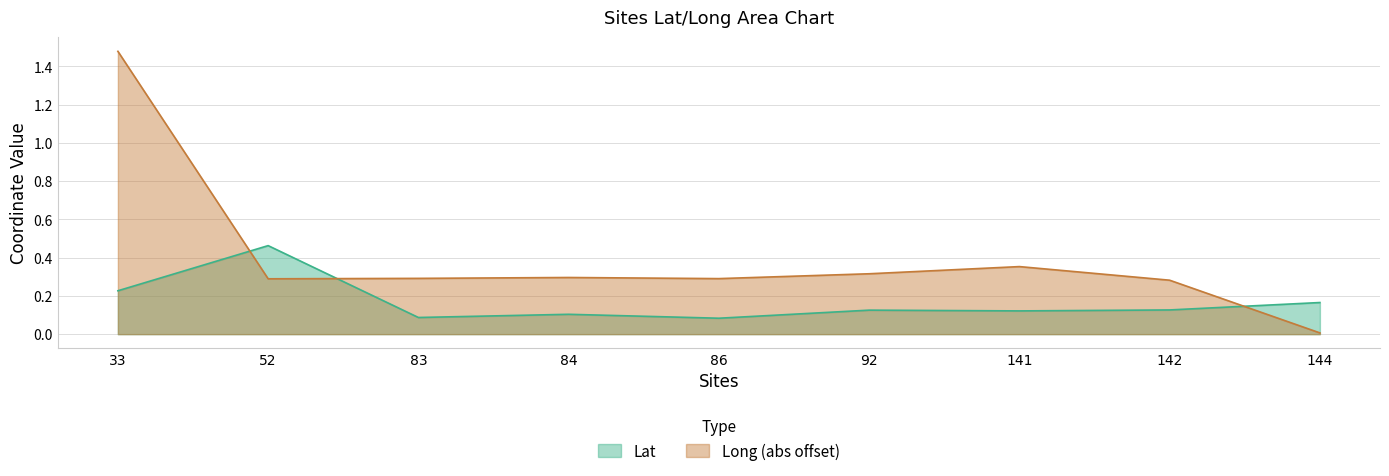

What is the sum of the Long values at 52 and 141?

0.6